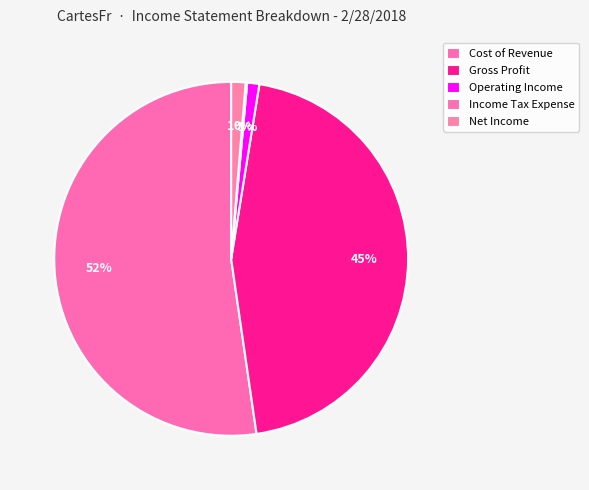

True or false: Gross Profit accounts for 45% of the total.

True